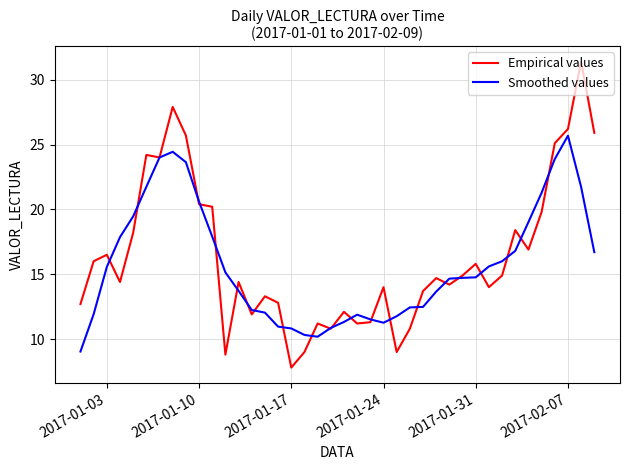

Rank the series by their maximum value, from highest to lowest.

Empirical values, Smoothed values